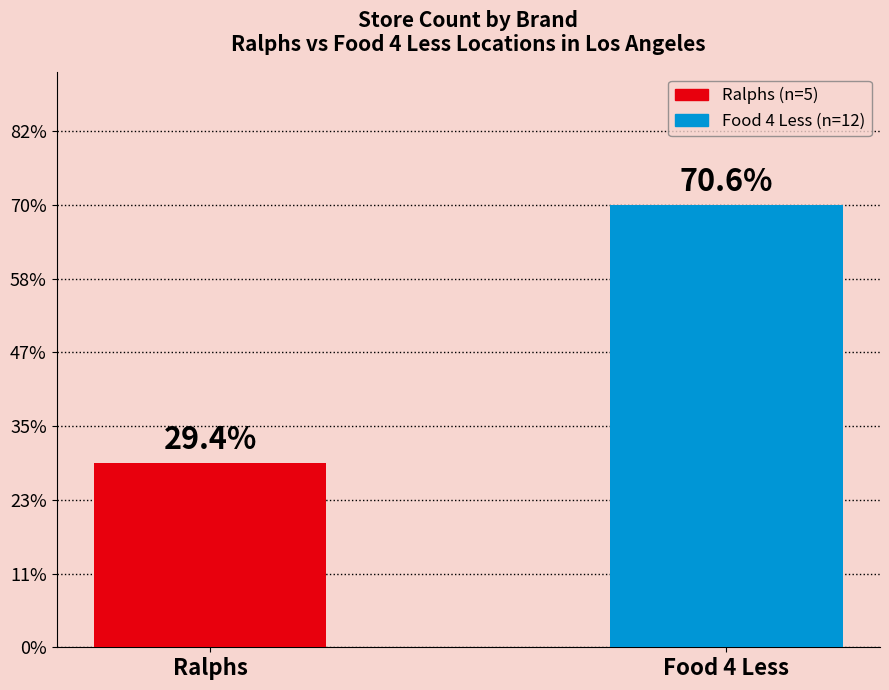

True or false: Ralphs has a value of 0 at Food 4 Less.

True